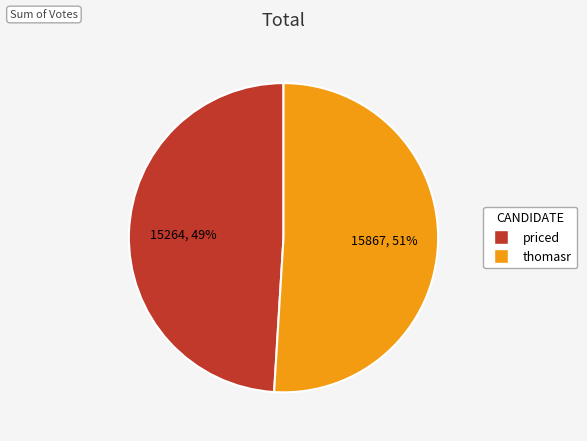

What percentage is the thomasr slice, to the nearest percent?

51%